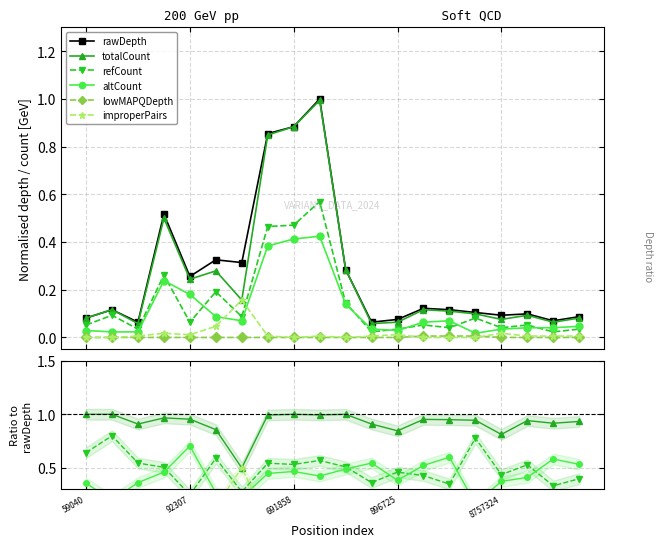

Does the chart display data point markers on the line(s)?

Yes